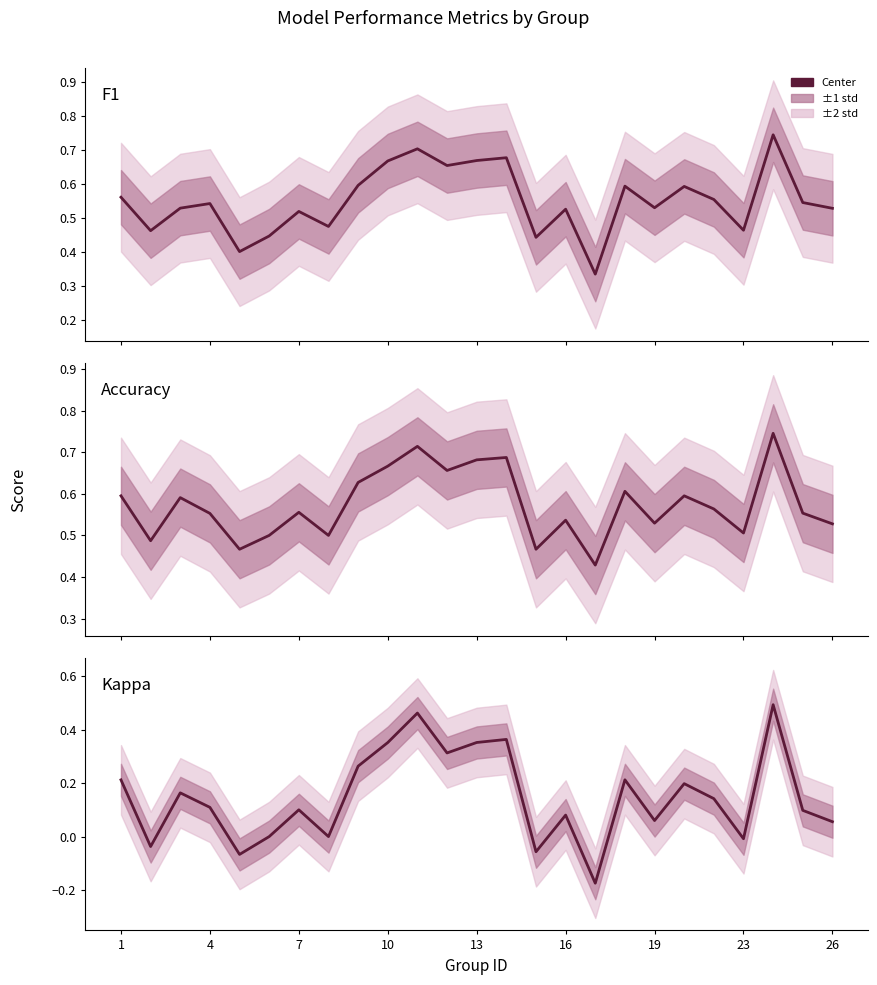

How many lines are shown in the chart?

3